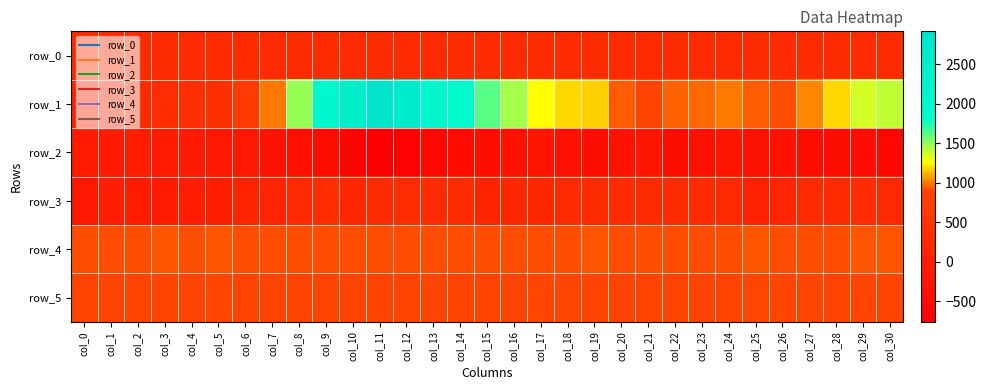

How many values in the row_2 series are below -348?

15